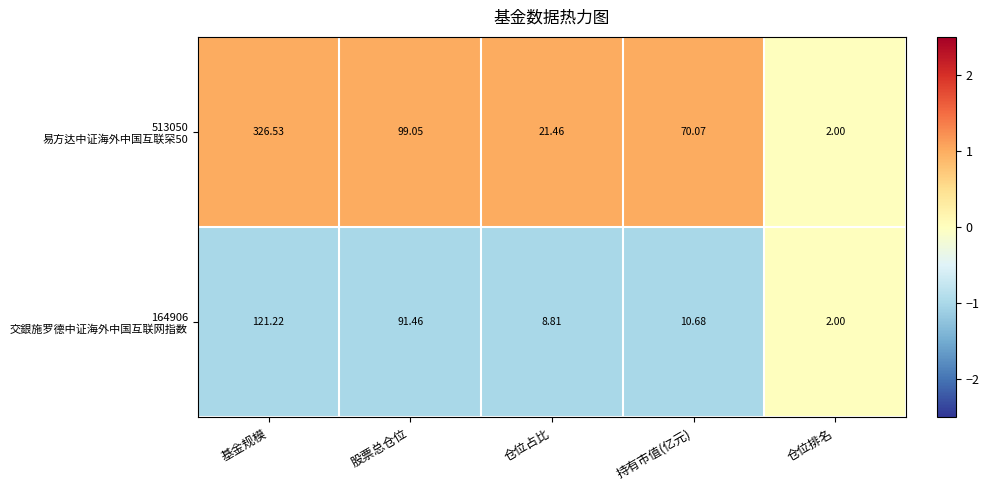

At which category does the chart reach its peak across all series?

基金规模